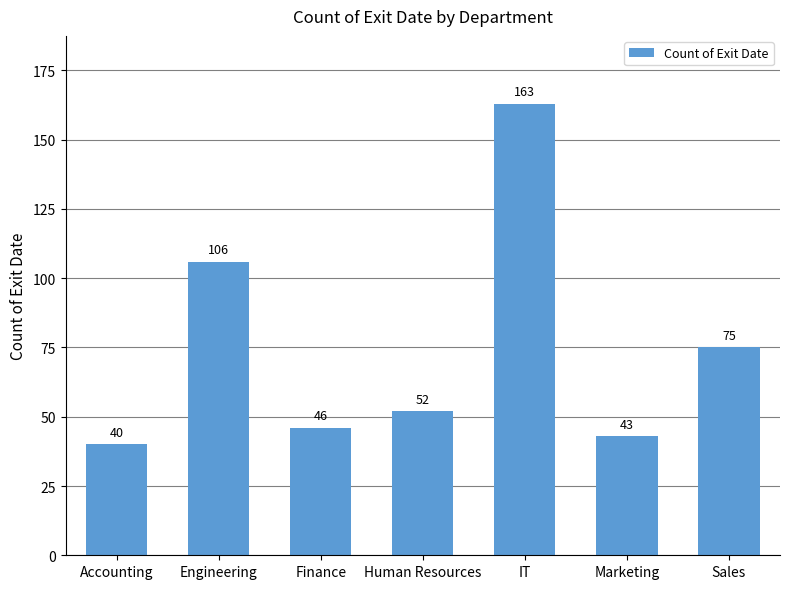

Are the bars horizontal?

No